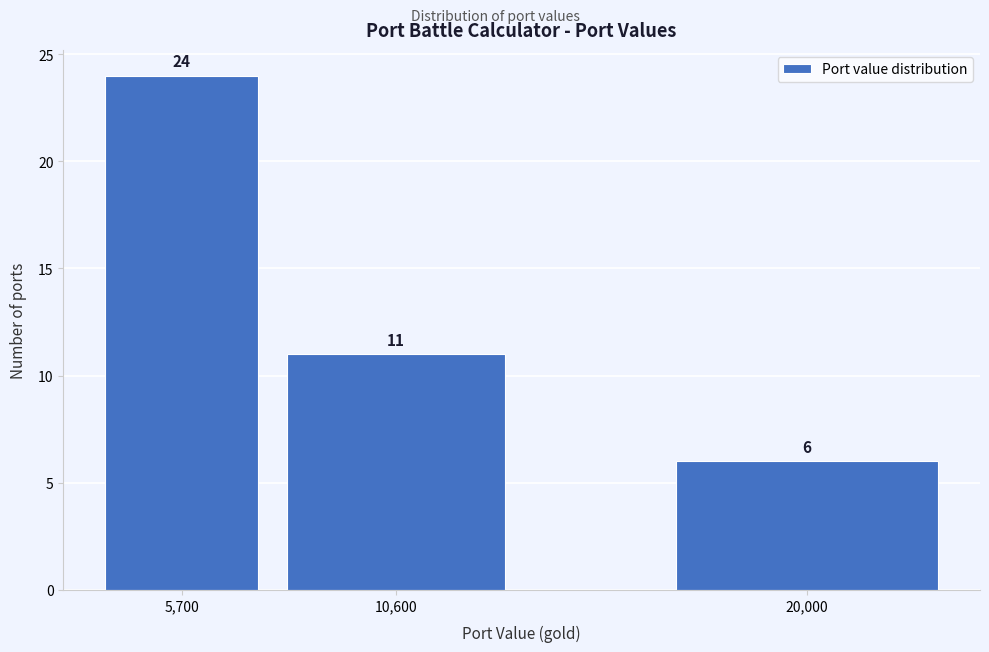

Reading right to left, list all the values displayed in this chart.

20,000=6	10,600=11	5,700=24